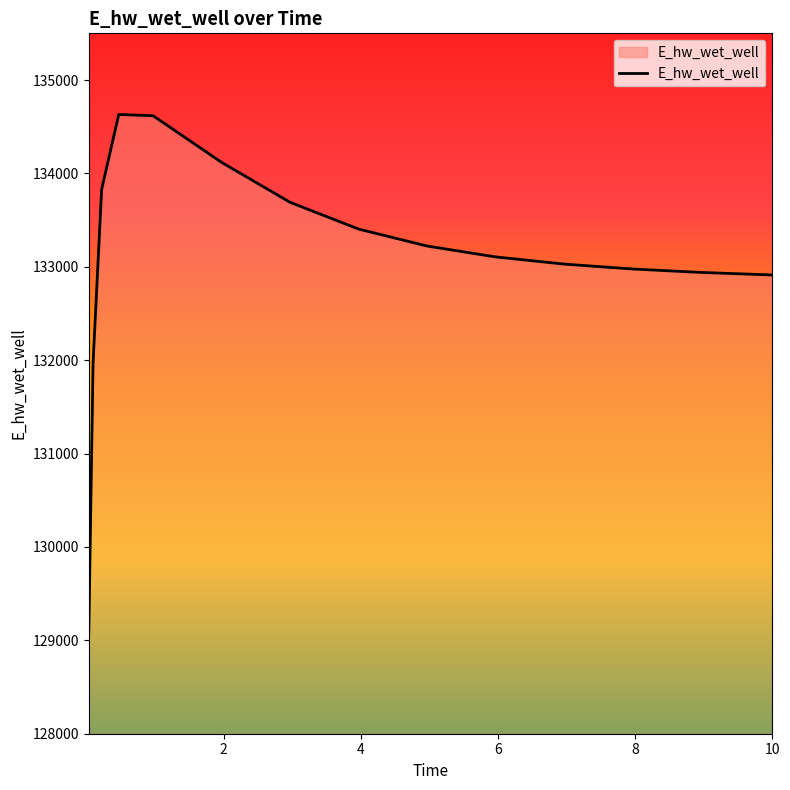

What is the maximum value shown in the chart?

134630.9